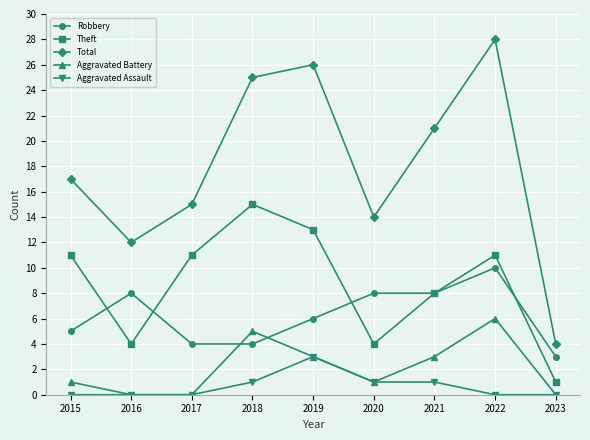

Which series has the largest total across all categories?

Total